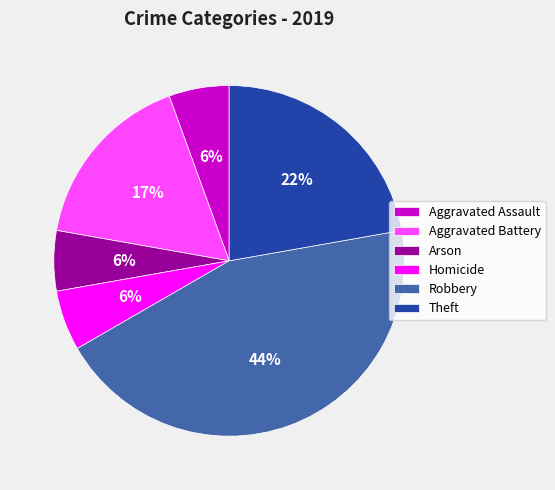

True or false: Homicide accounts for 6% of the total.

True